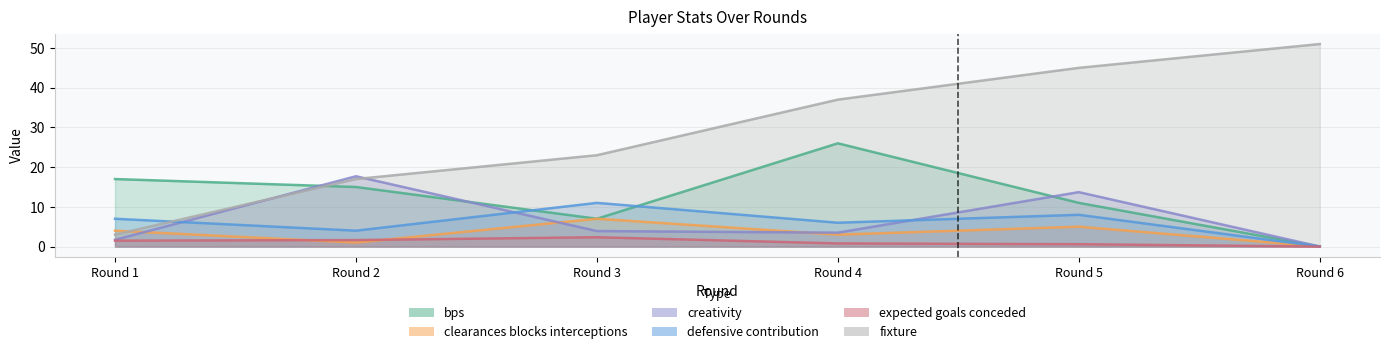

What is the difference between the expected_goals_conceded values at Round 2 and Round 6?

1.6